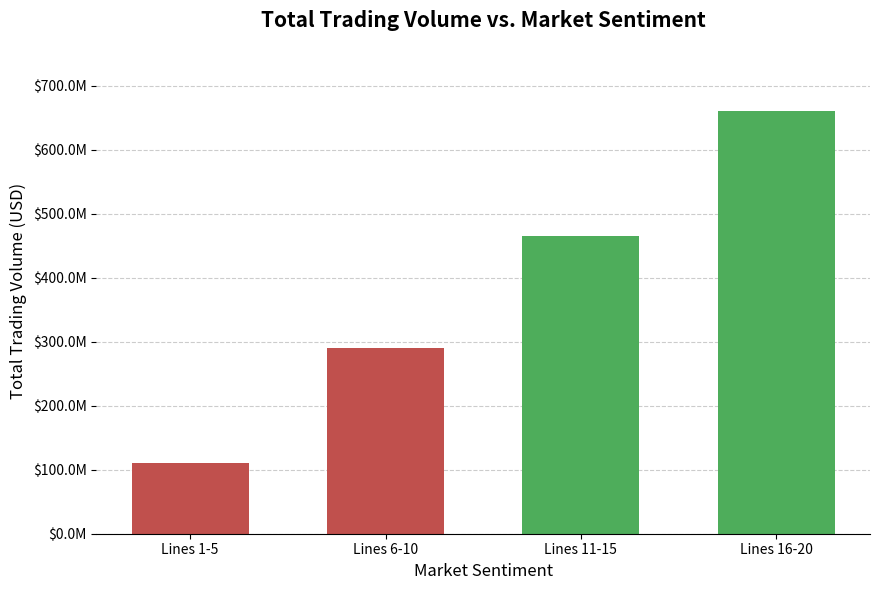

What is the label of the 2nd bar from the left?

Lines 6-10